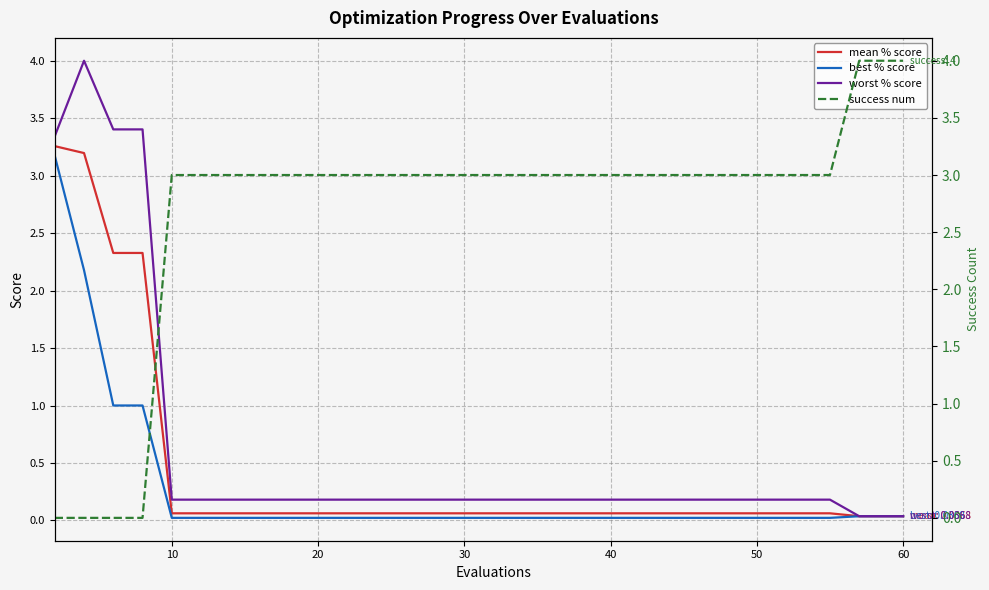

True or false: best % score has a value of 0.0 at 10.

True